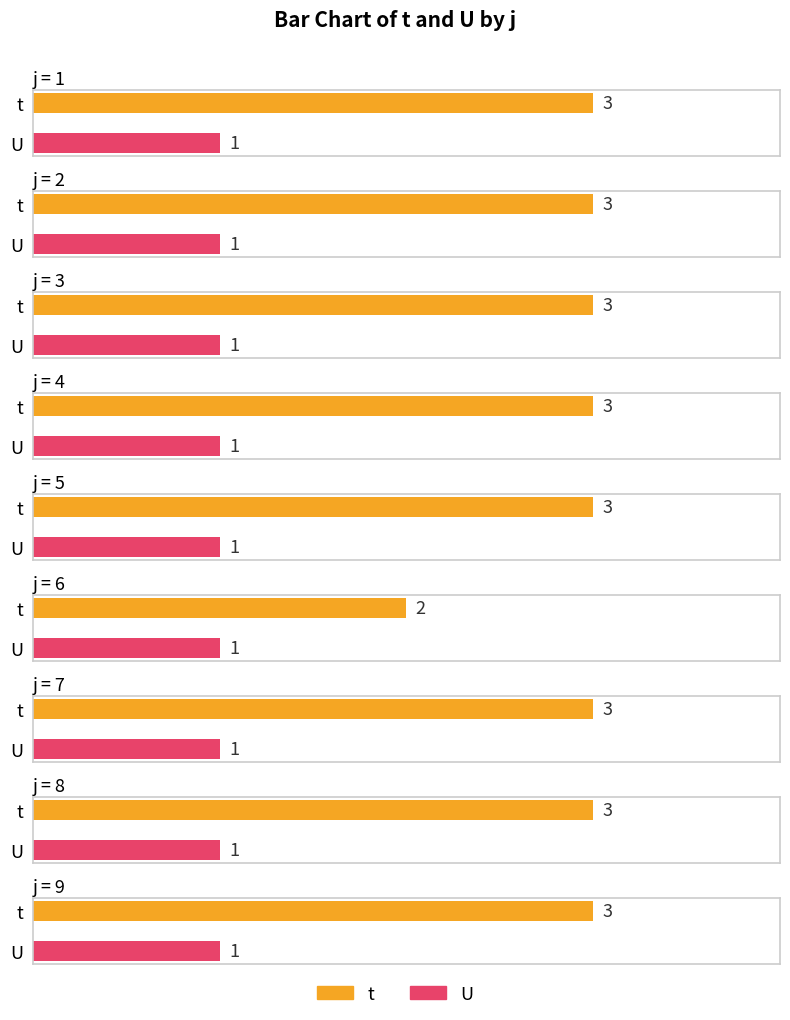

Which series has the largest total across all categories?

t